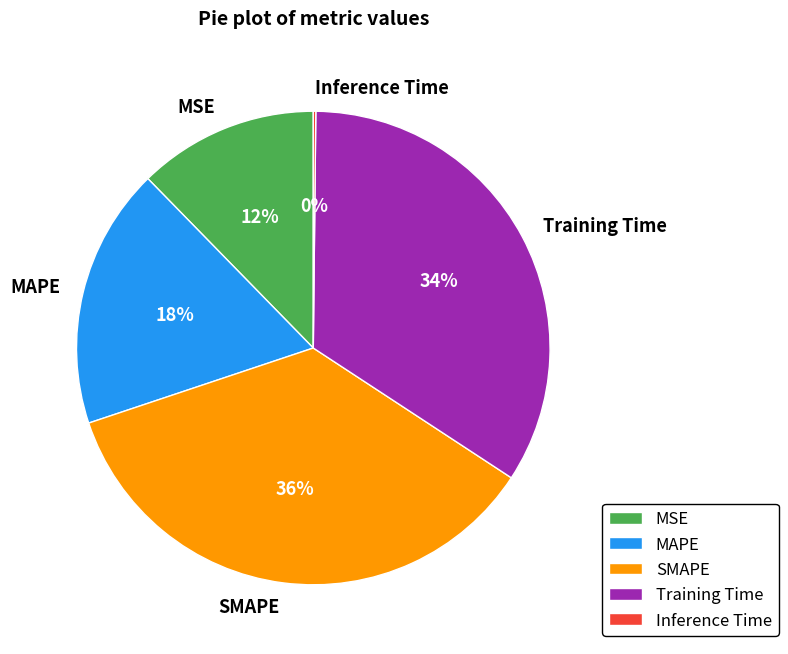

Does Training Time account for over 50% of the chart?

No